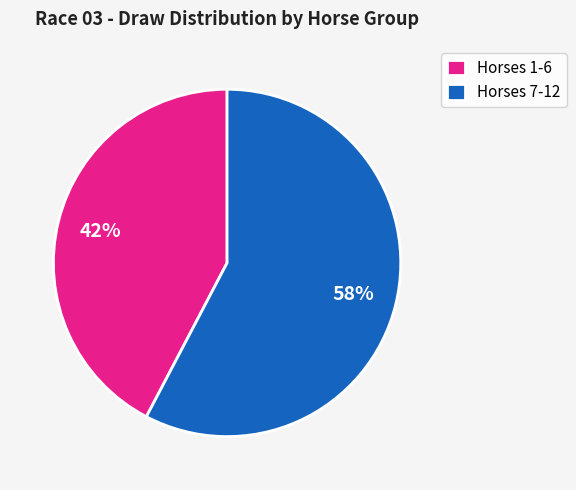

Does any single category account for the majority?

Yes